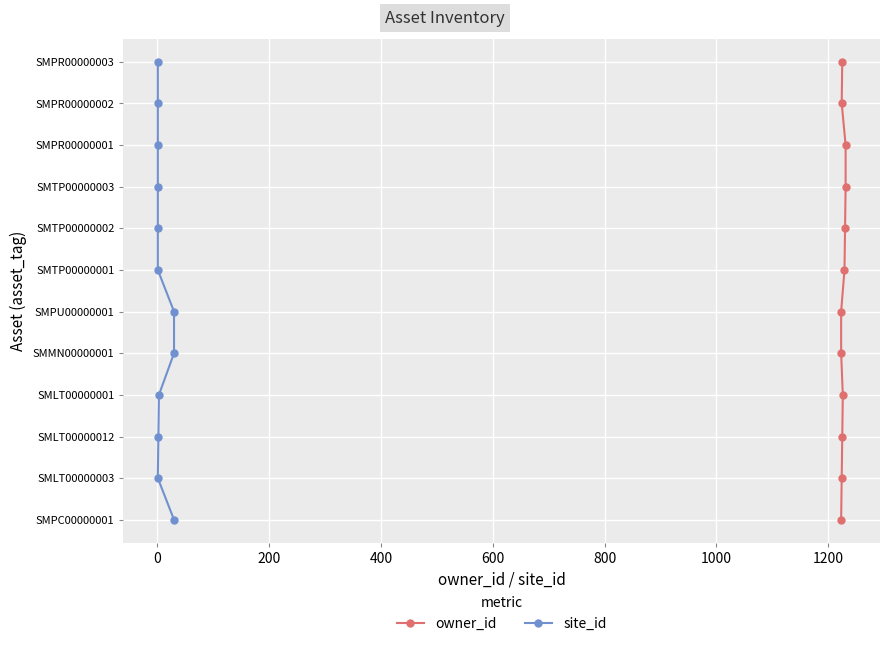

Where does the owner_id series first go above 6?

1200